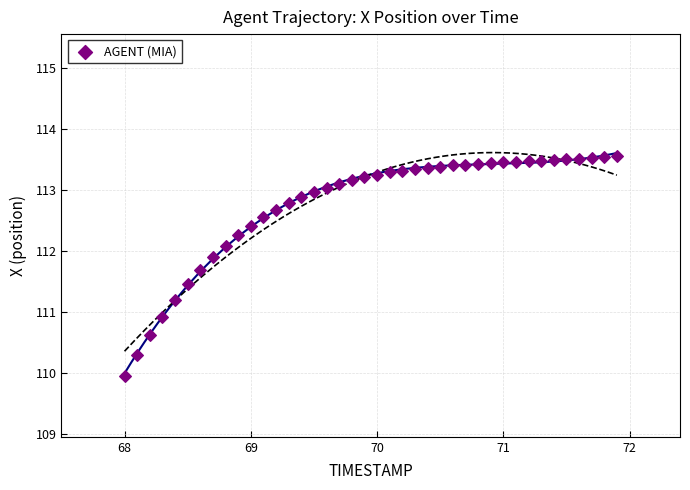

What is the range of Y values (max minus min)?

3.6